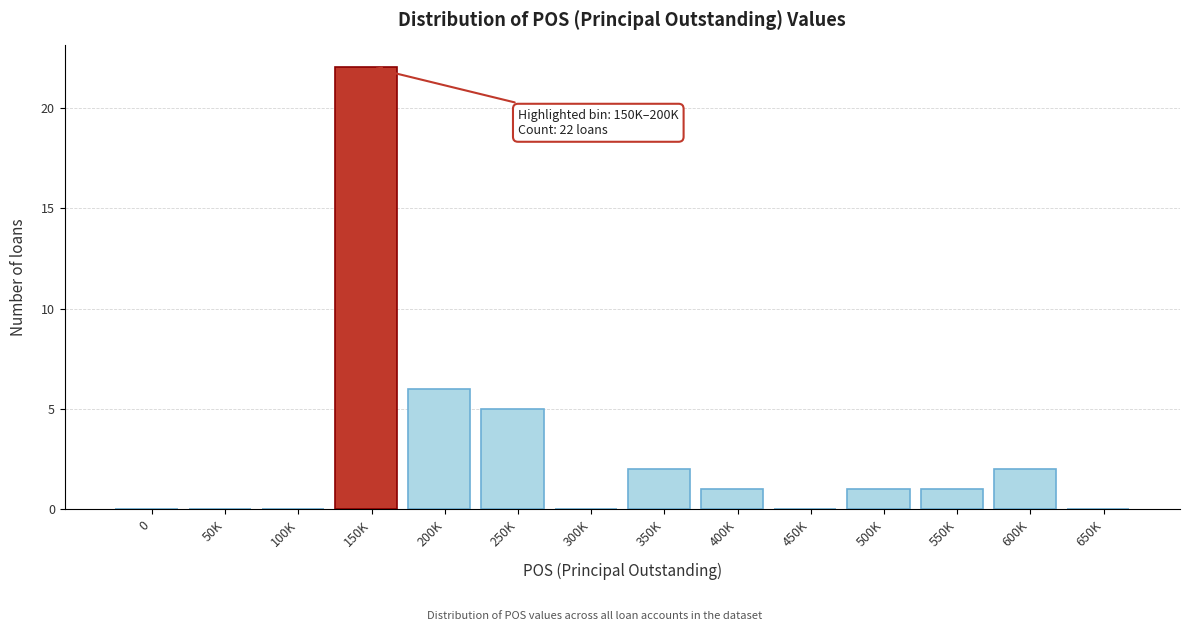

Reading right to left, list all the values displayed in this chart.

650K=0	600K=2	550K=1	500K=1	450K=0	400K=1	350K=2	300K=0	250K=5	200K=6	150K=22	100K=0	50K=0	0=0